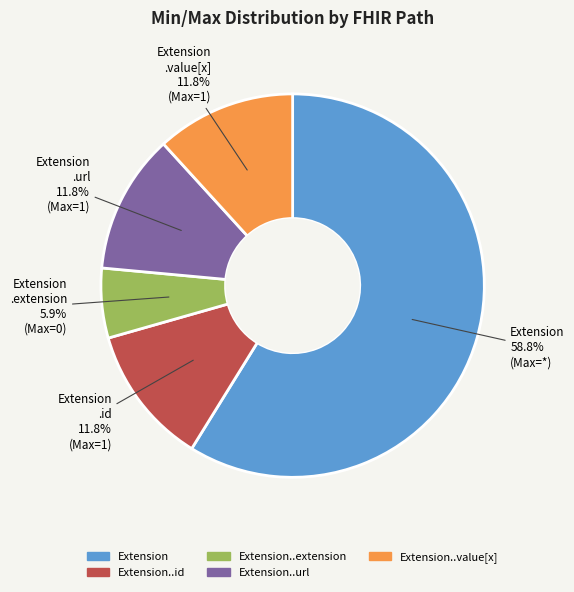

To the nearest percent, what is the average slice percentage?

20%